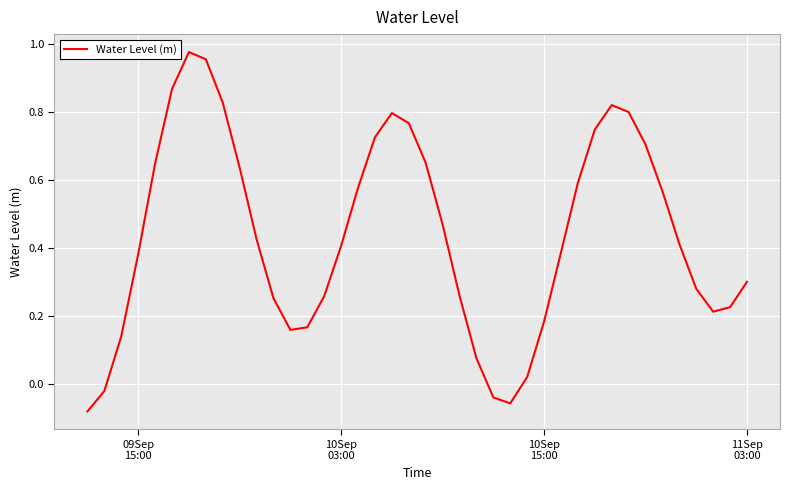

What is the difference between the maximum and minimum values?

1.1